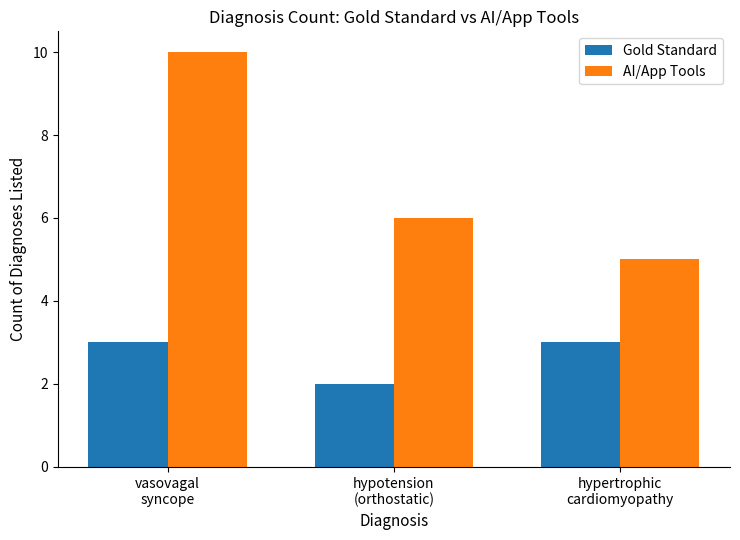

Reading left to right, what are all the values shown in this chart?

Gold Standard: vasovagal
syncope=3	hypotension
(orthostatic)=2	hypertrophic
cardiomyopathy=3
AI/App Tools: vasovagal
syncope=10	hypotension
(orthostatic)=6	hypertrophic
cardiomyopathy=5